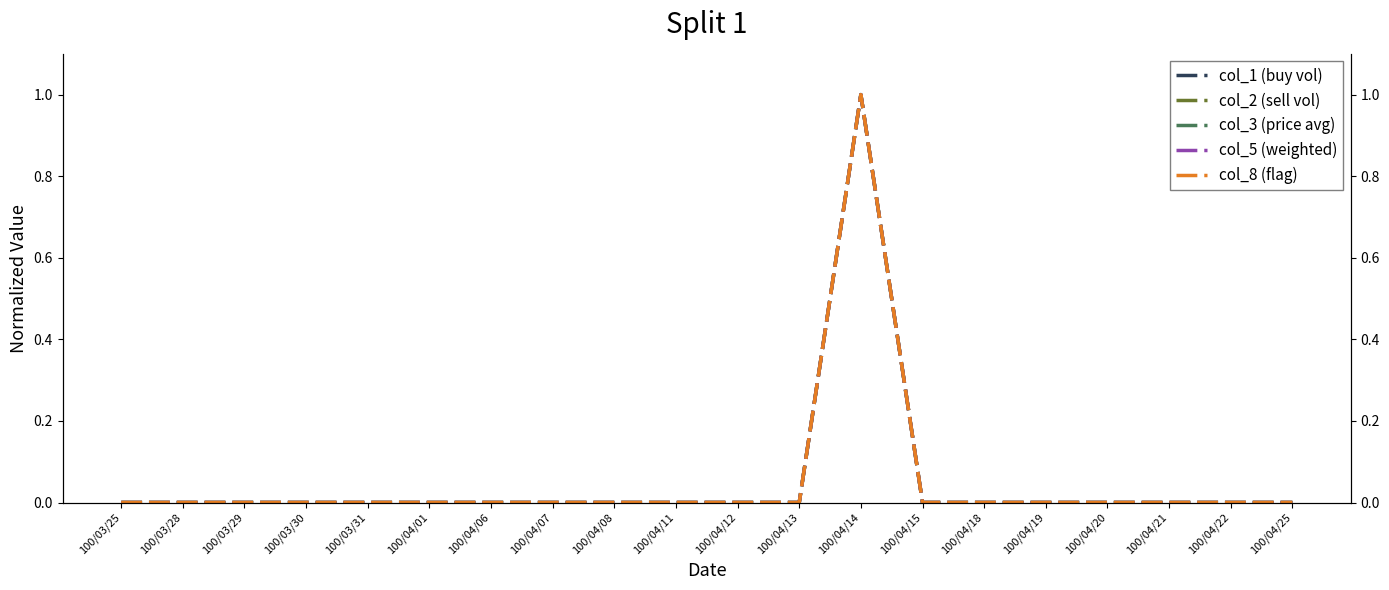

What is the label of the 16th point from the right?

100/03/31